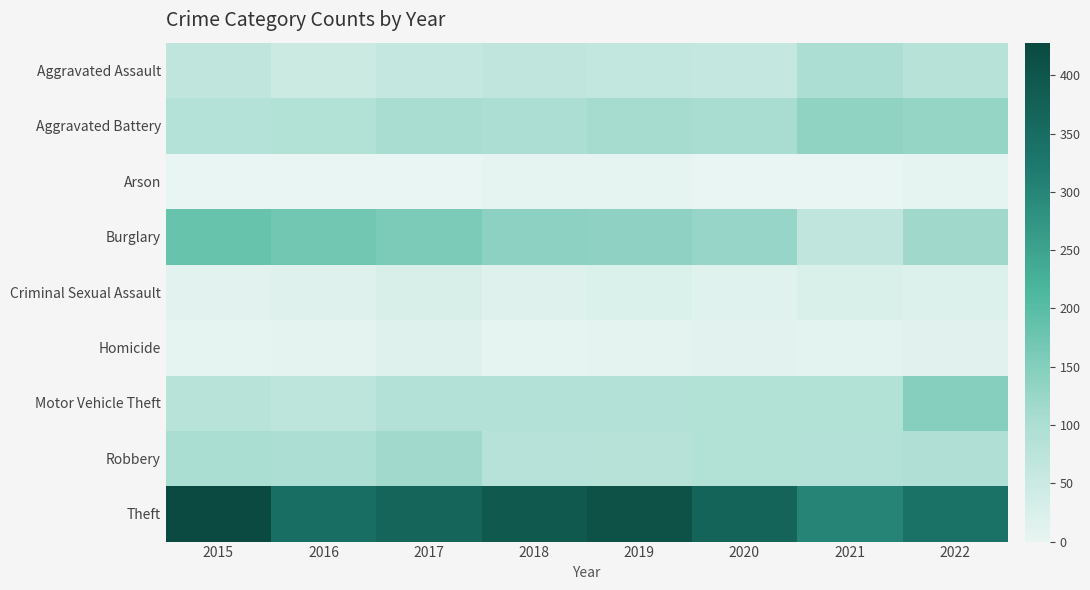

Which label corresponds to the smallest value in the chart?

2020